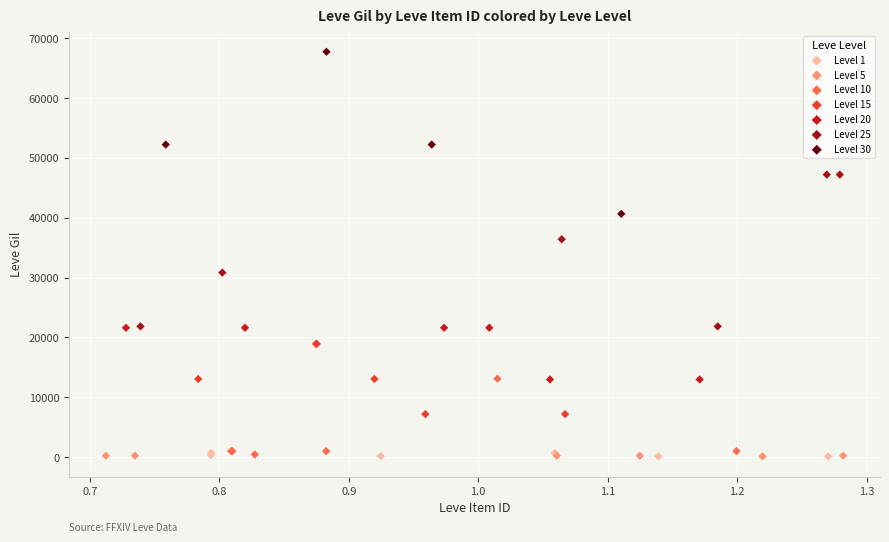

Which series contains the highest Y value?

Level 30